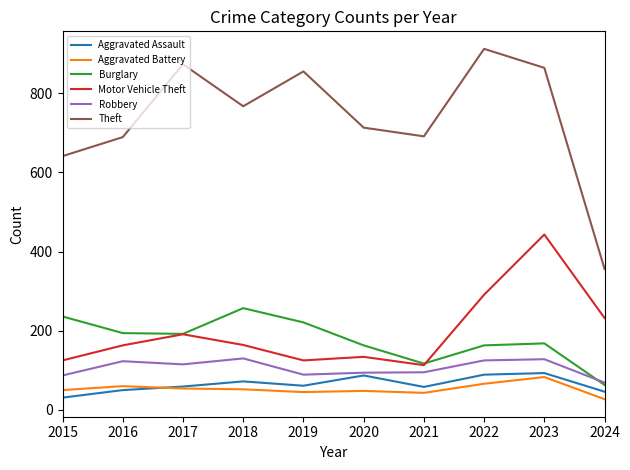

The value of Burglary at 2017 is 192. True or false?

True